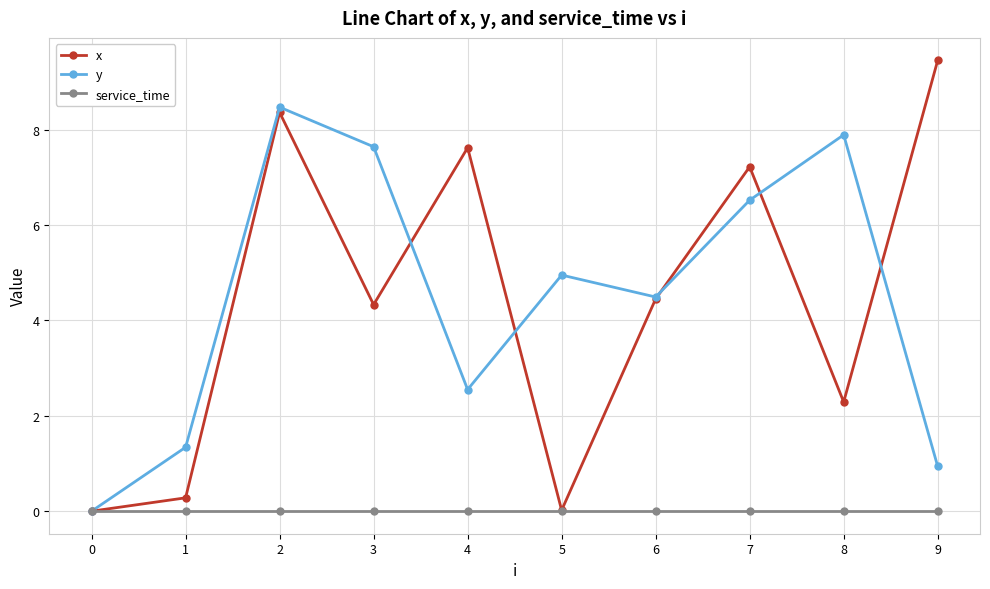

The value of service_time at 4 is 0.0. True or false?

True